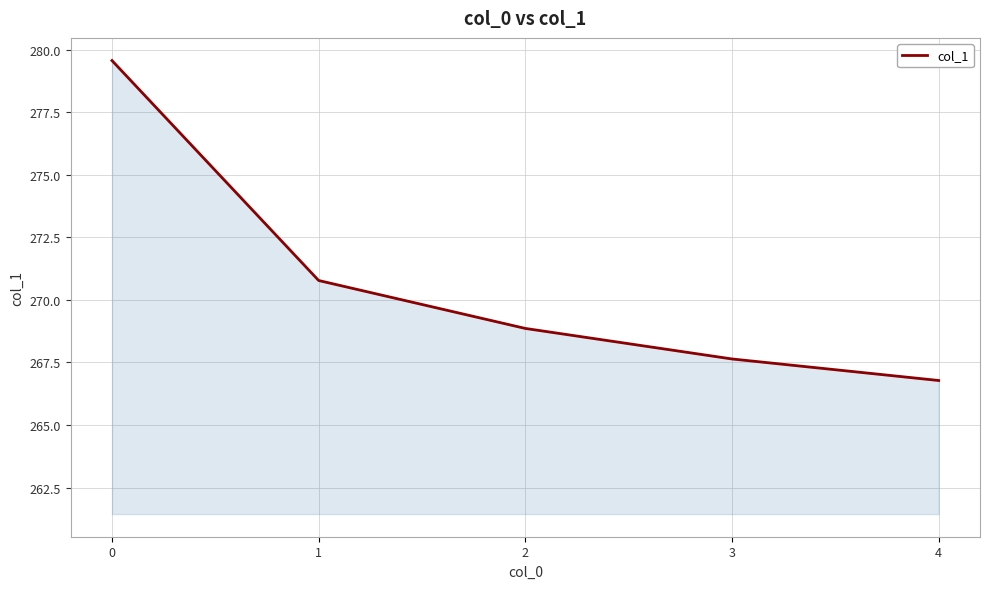

Which category has the lowest value across all series?

4